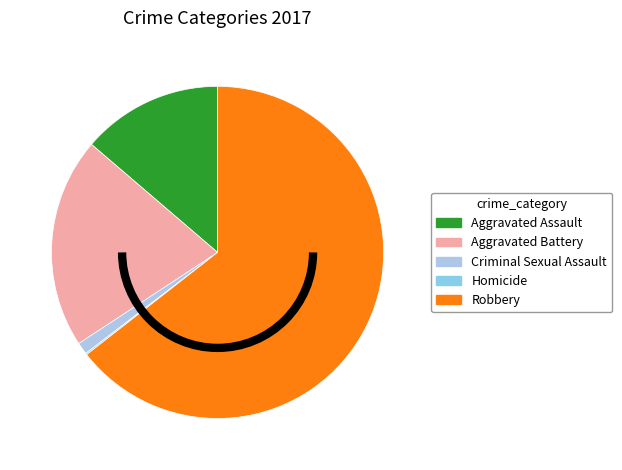

Does Aggravated Battery represent more than half of the total?

No